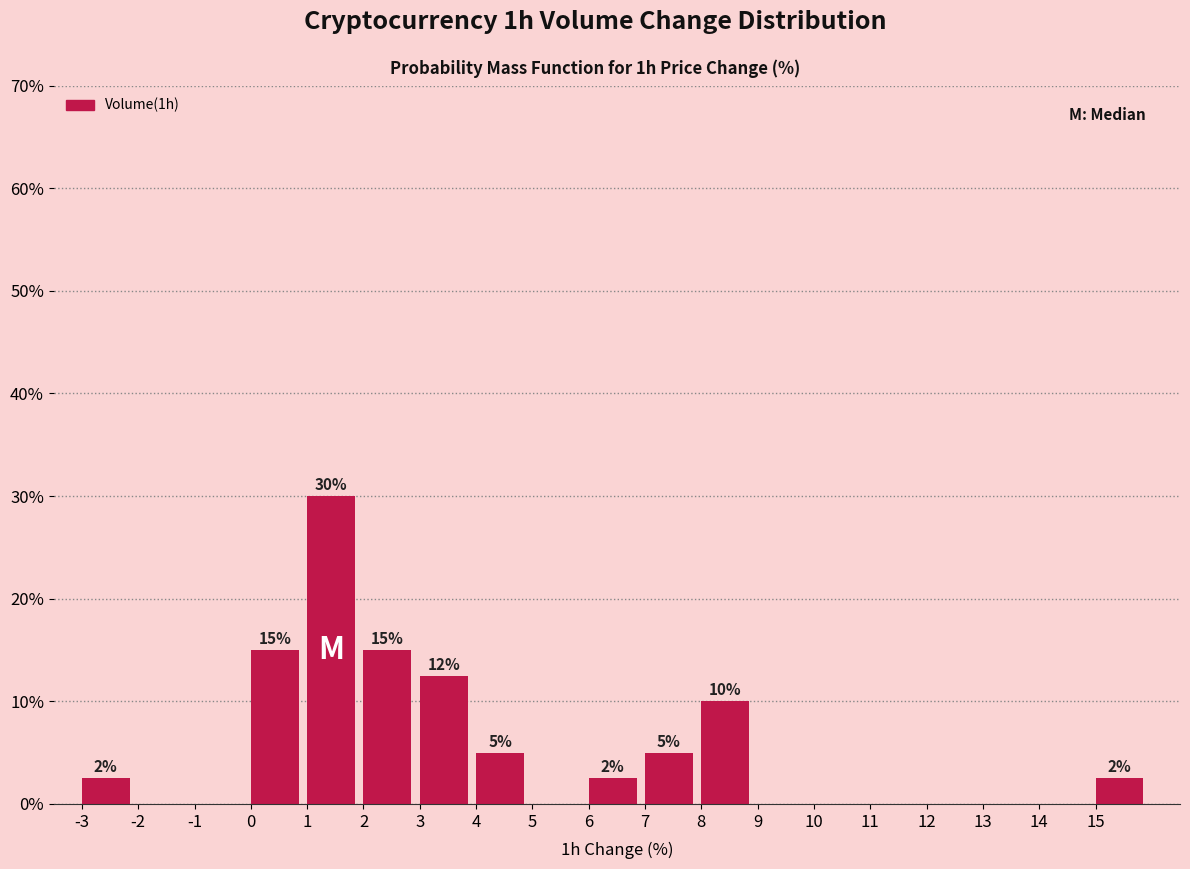

Over which range of the x-axis is the bar tallest?

1 to 2